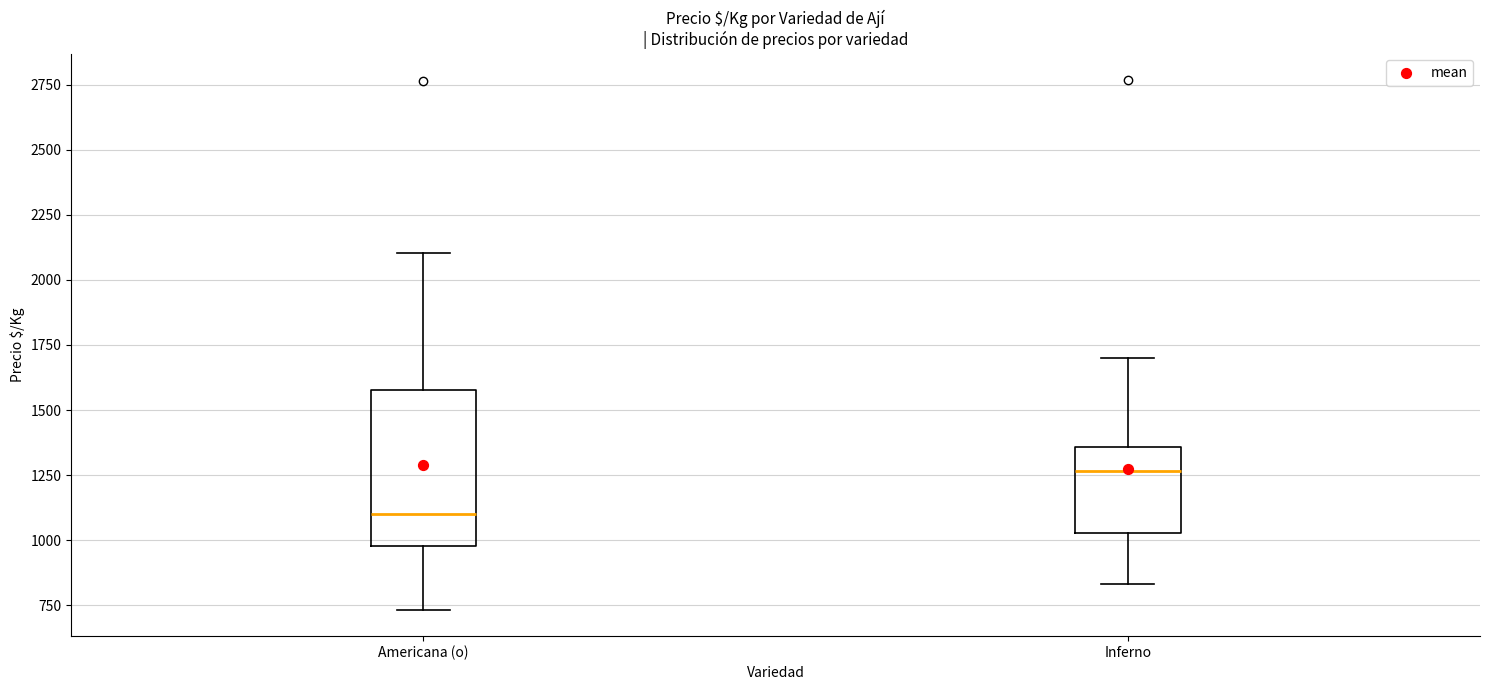

Comparing the boxes themselves (not the whiskers), which one is the tallest?

Americana (o)